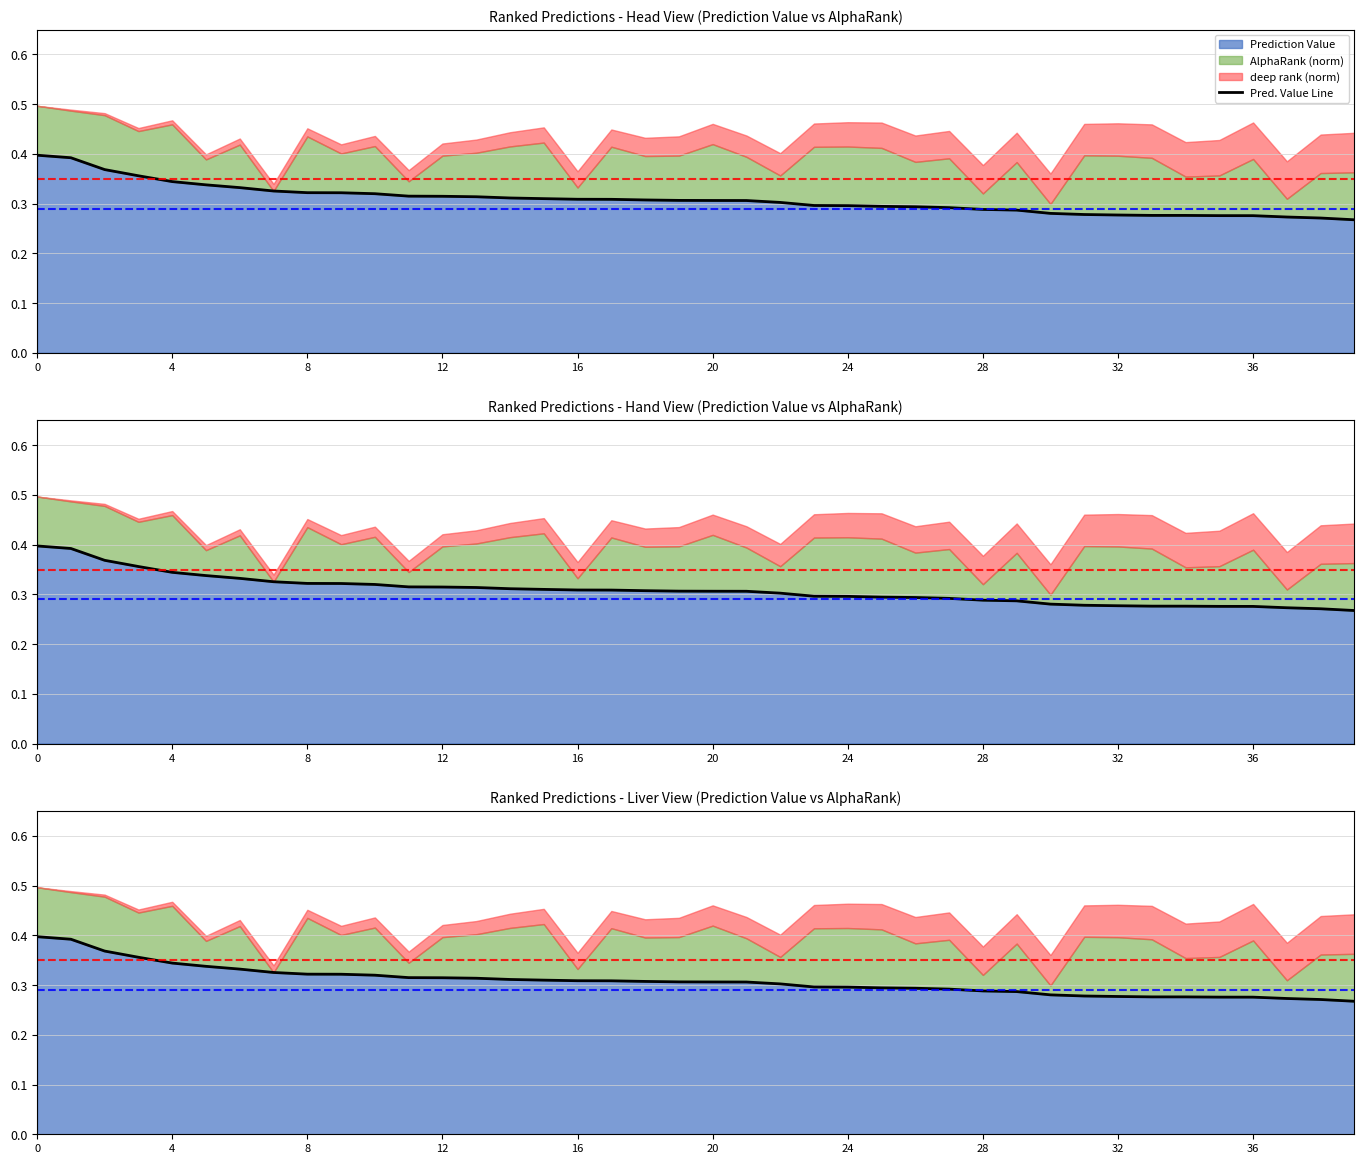

What is the average value?

0.3